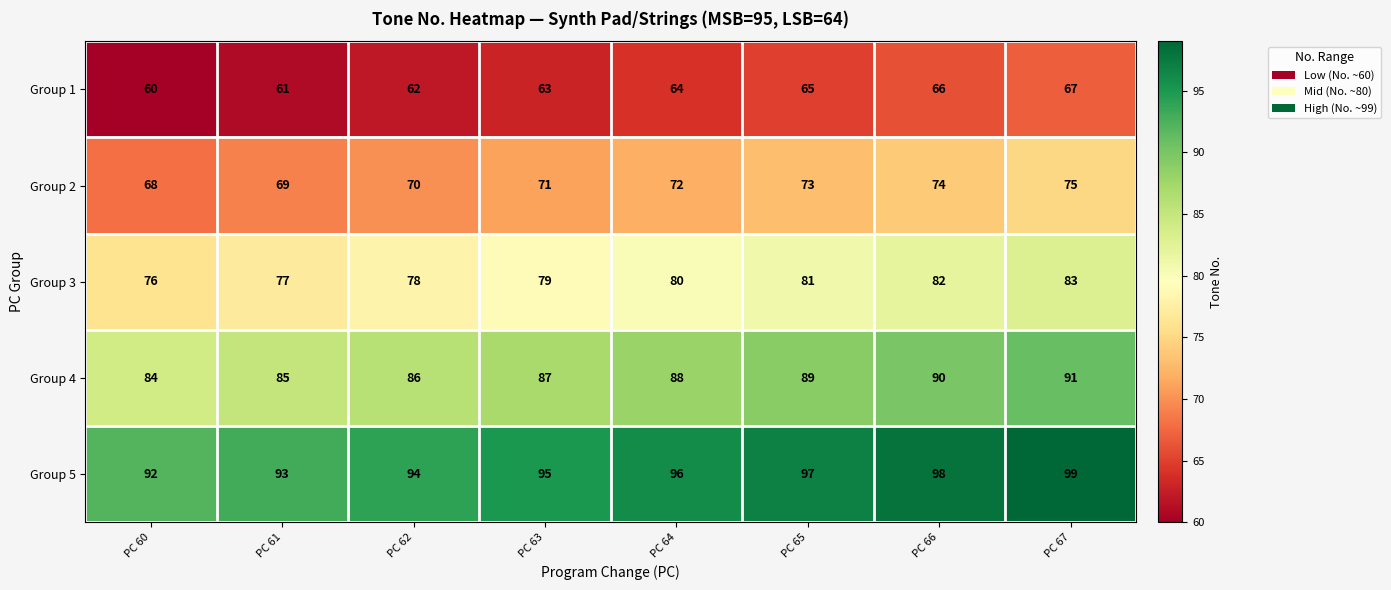

How many series are shown in this chart?

5